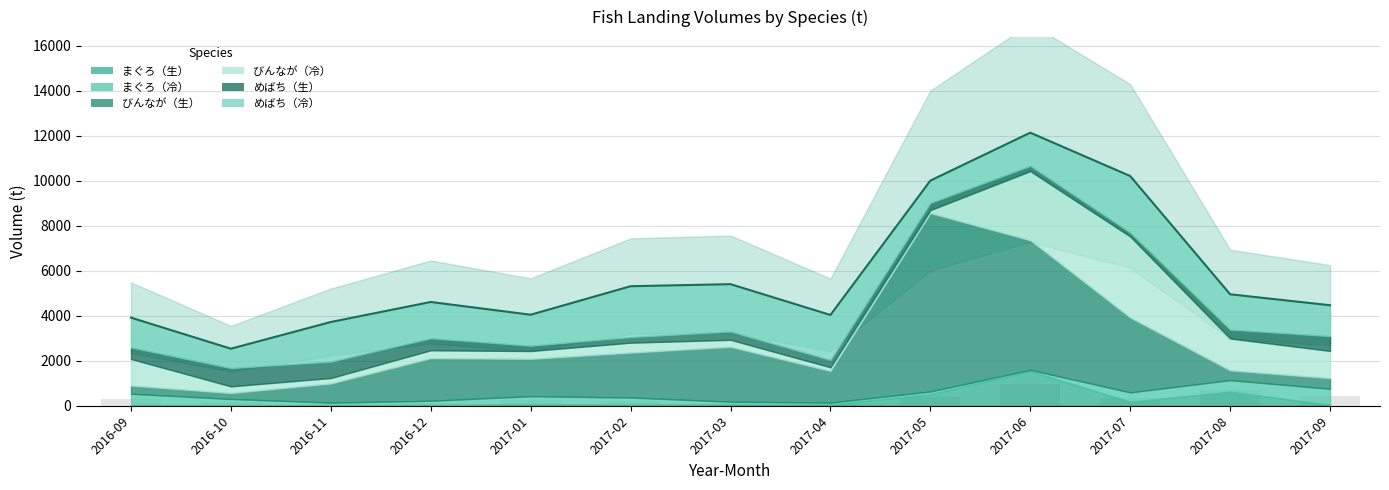

Is the value of びんなが（生） at 2017-03 greater than the value of めばち（生） at 2016-10?

Yes